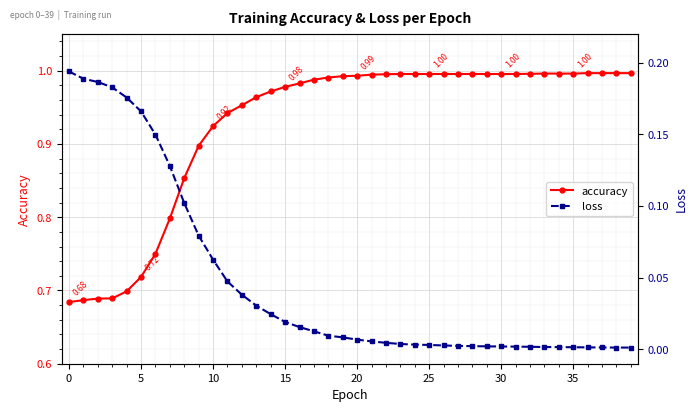

What is the maximum value shown in the chart?

1.0